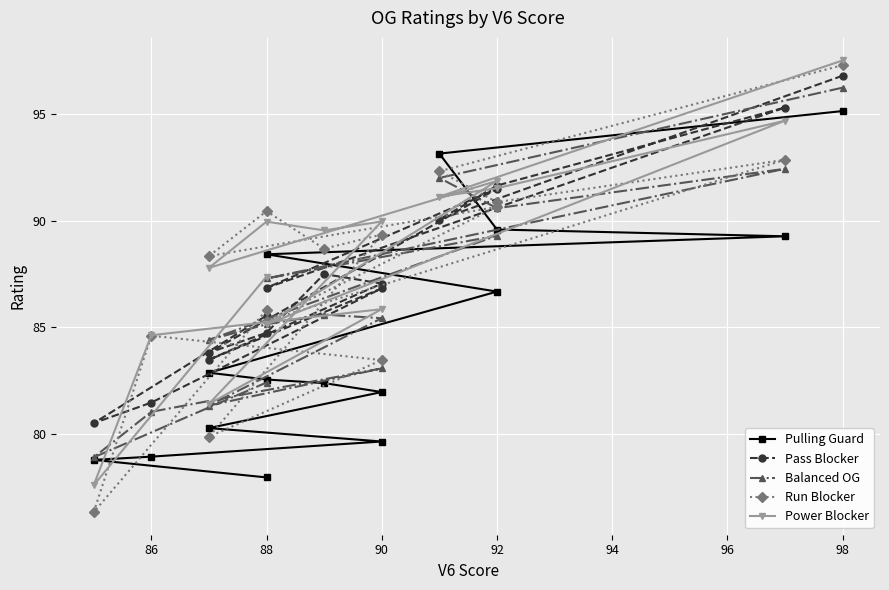

How many times do Balanced OG and Pass Blocker cross each other?

6